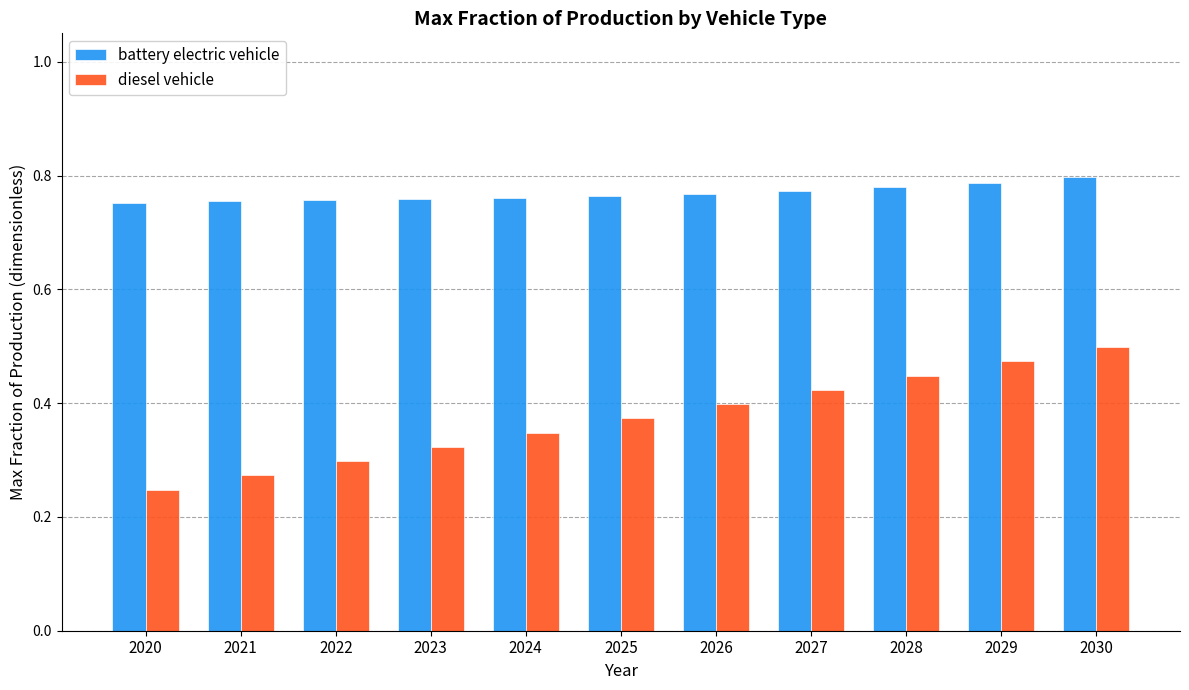

What are all the series names shown in the legend?

battery electric vehicle, diesel vehicle